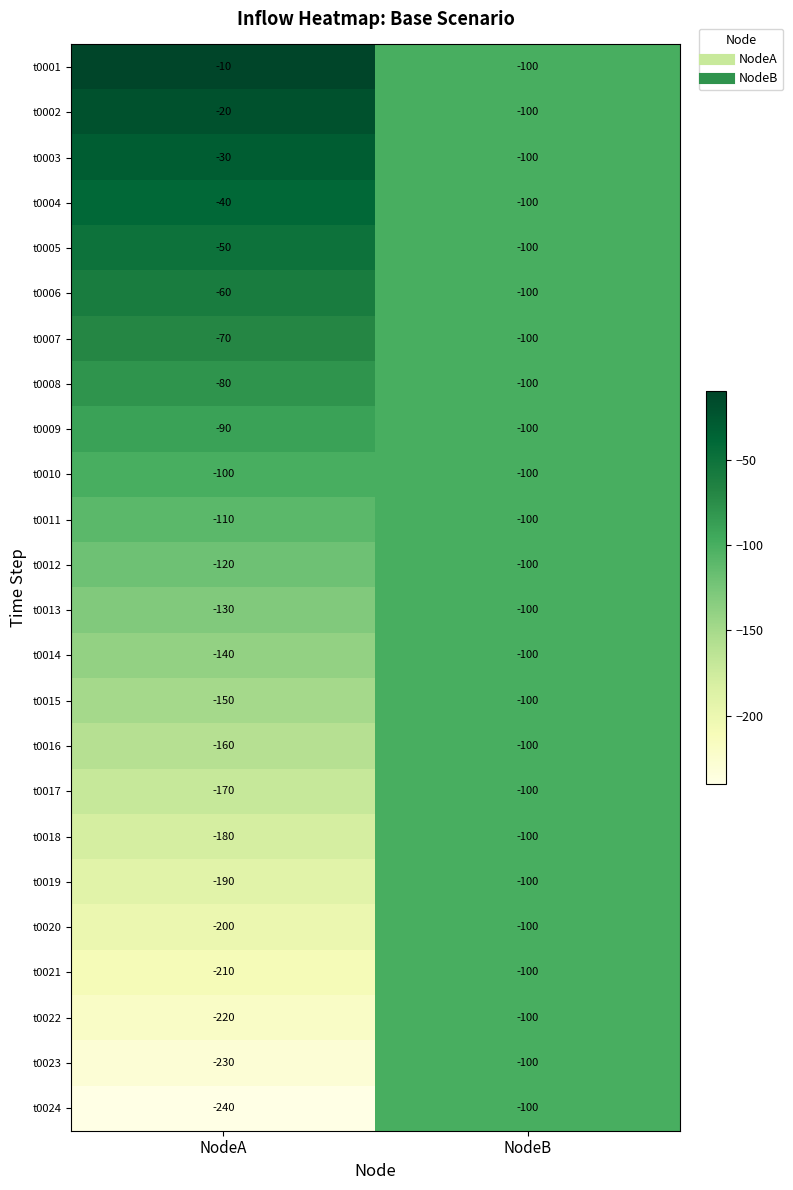

Which series has the largest total across all categories?

t0001